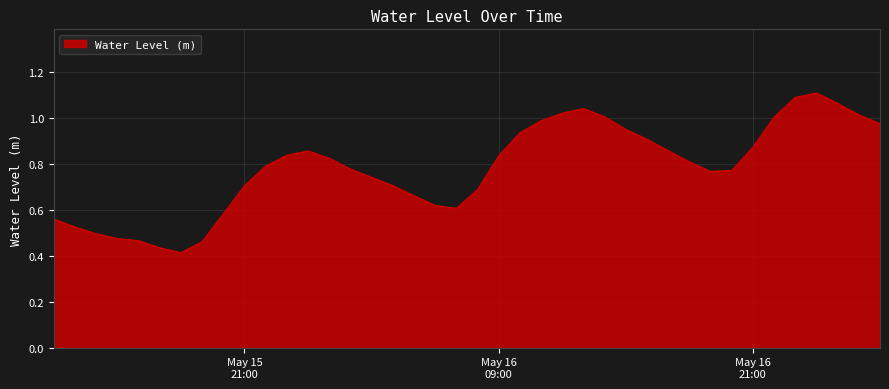

Count the number of data series in this chart.

1